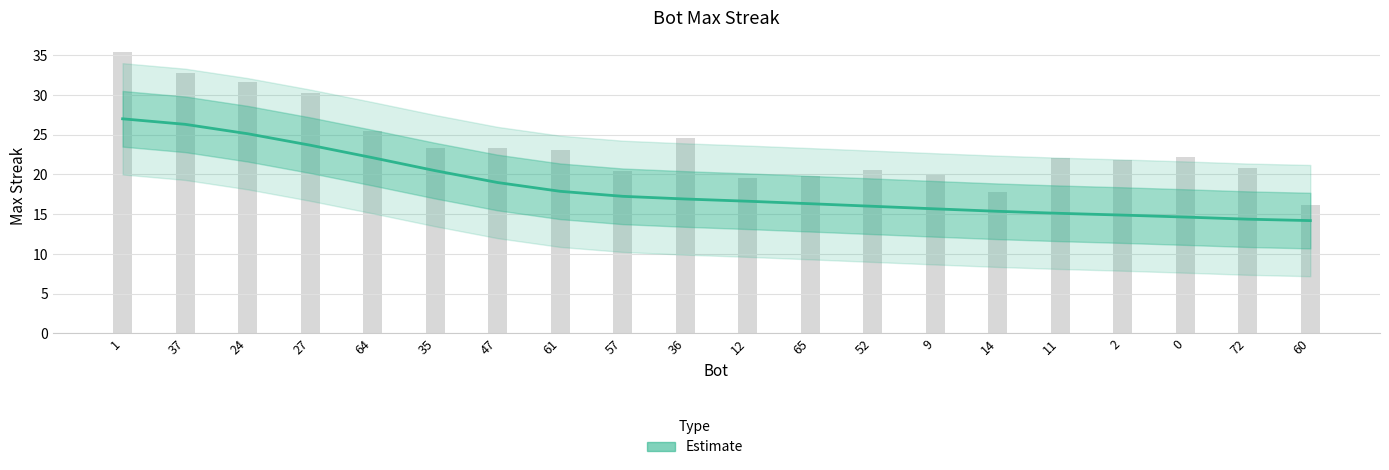

What position from the right is 64?

16